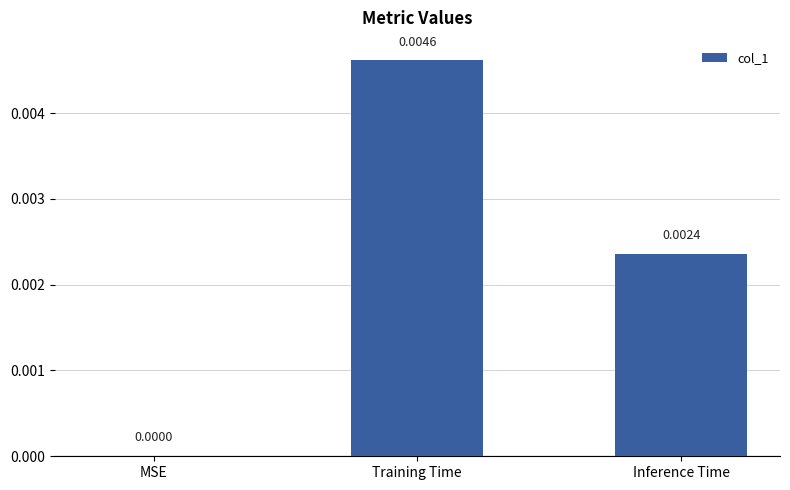

How many values are between 0 and 1?

3